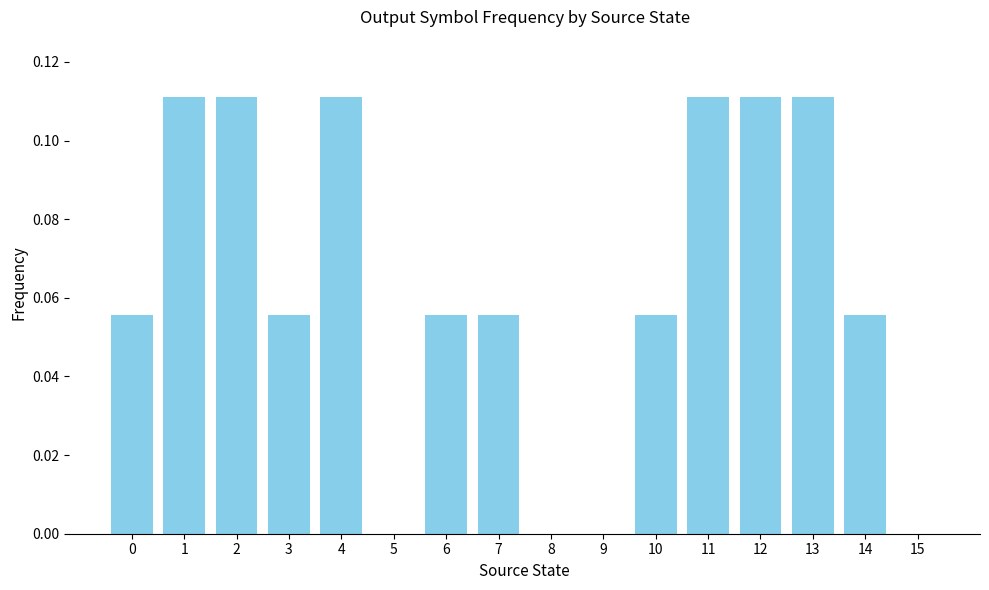

True or false: the data shows 0.0 at 9.

True